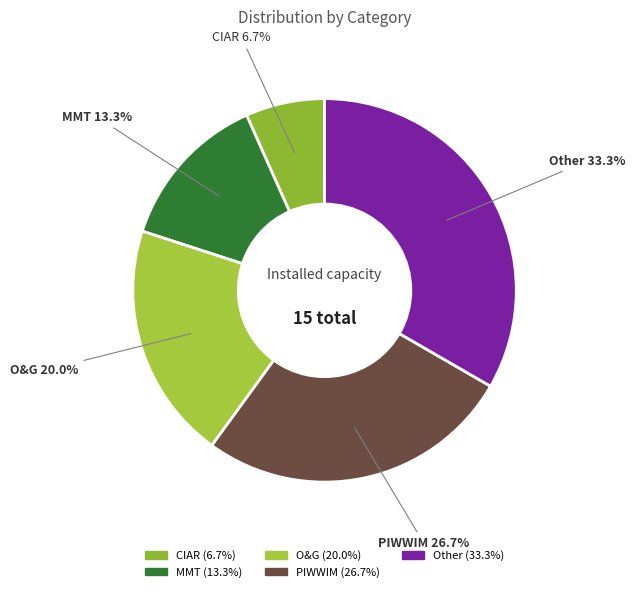

Which slice is the smallest?

CIAR